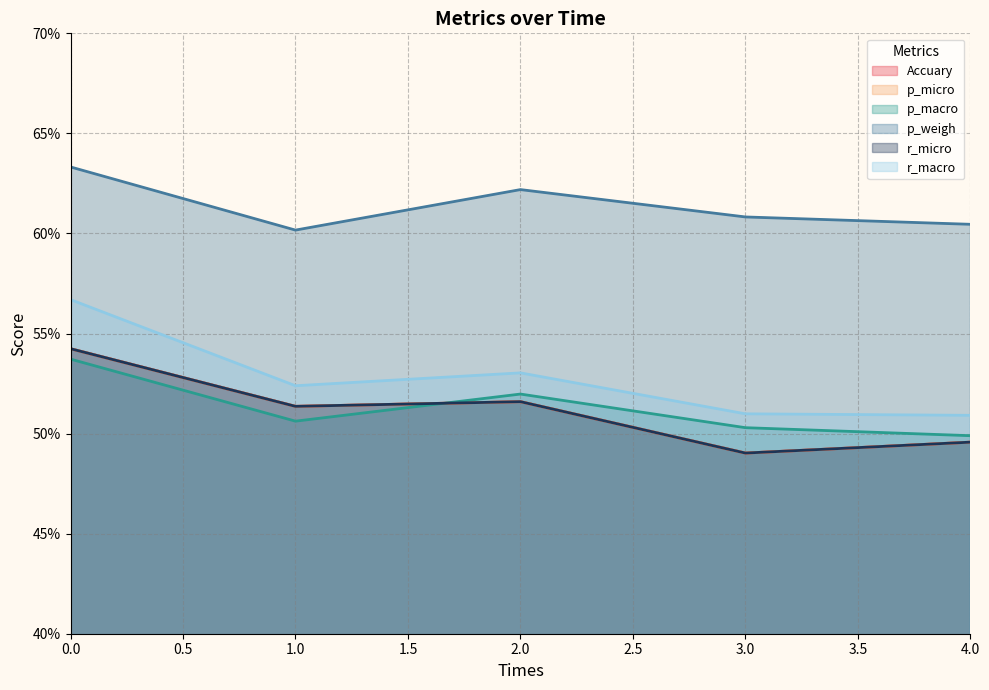

How many lines are shown in the chart?

6